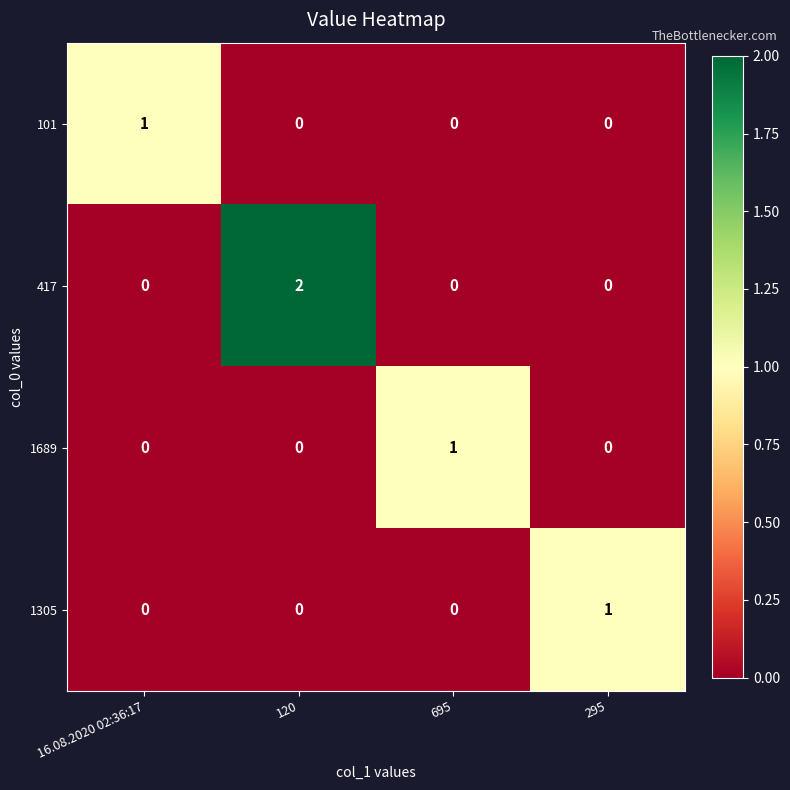

How many data points in 101 are above 0?

1